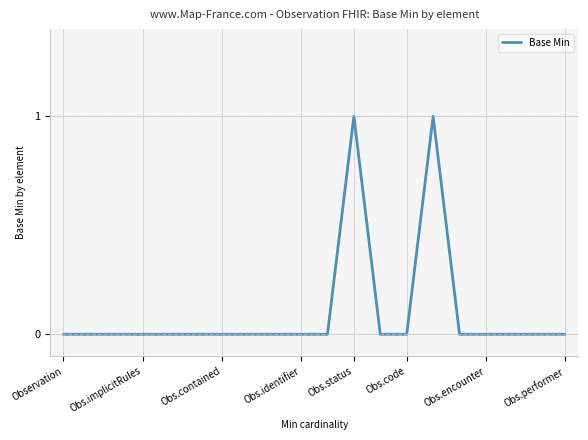

How many interior local peaks (higher than both neighbors) does the data have?

2